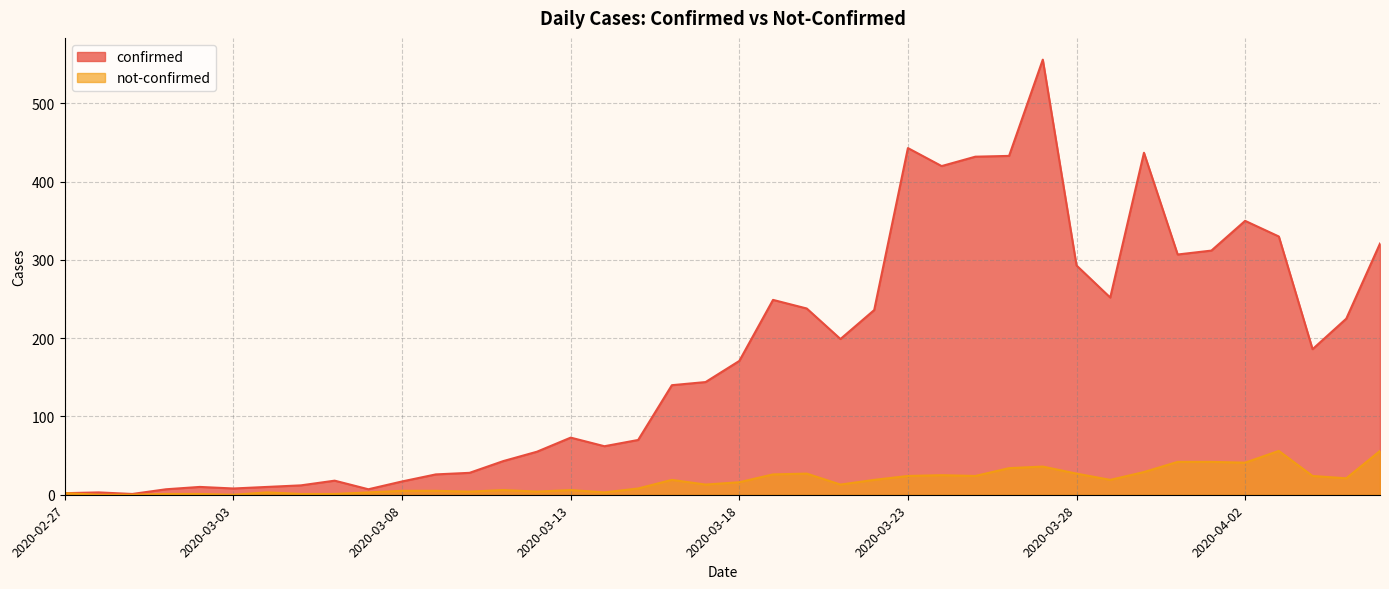

How many positive values does the not-confirmed series have?

37